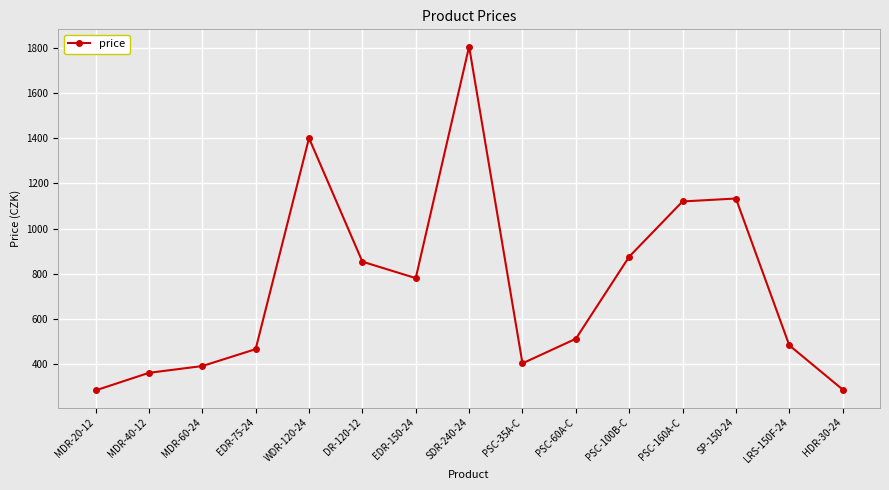

At which label does the data first exceed 511?

WDR-120-24